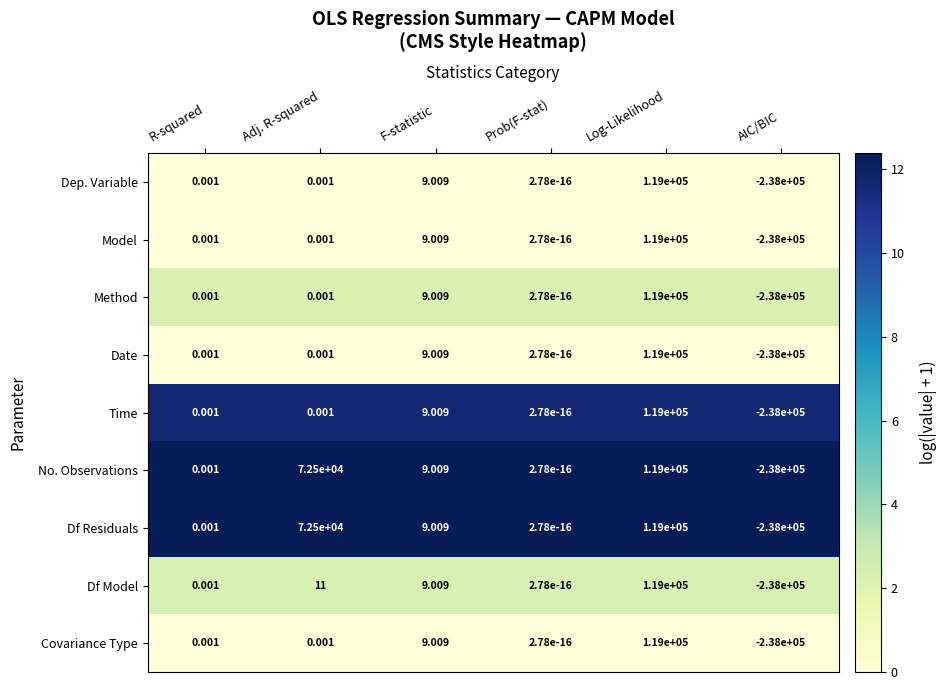

At which label does Dep. Variable first exceed 0?

R-squared